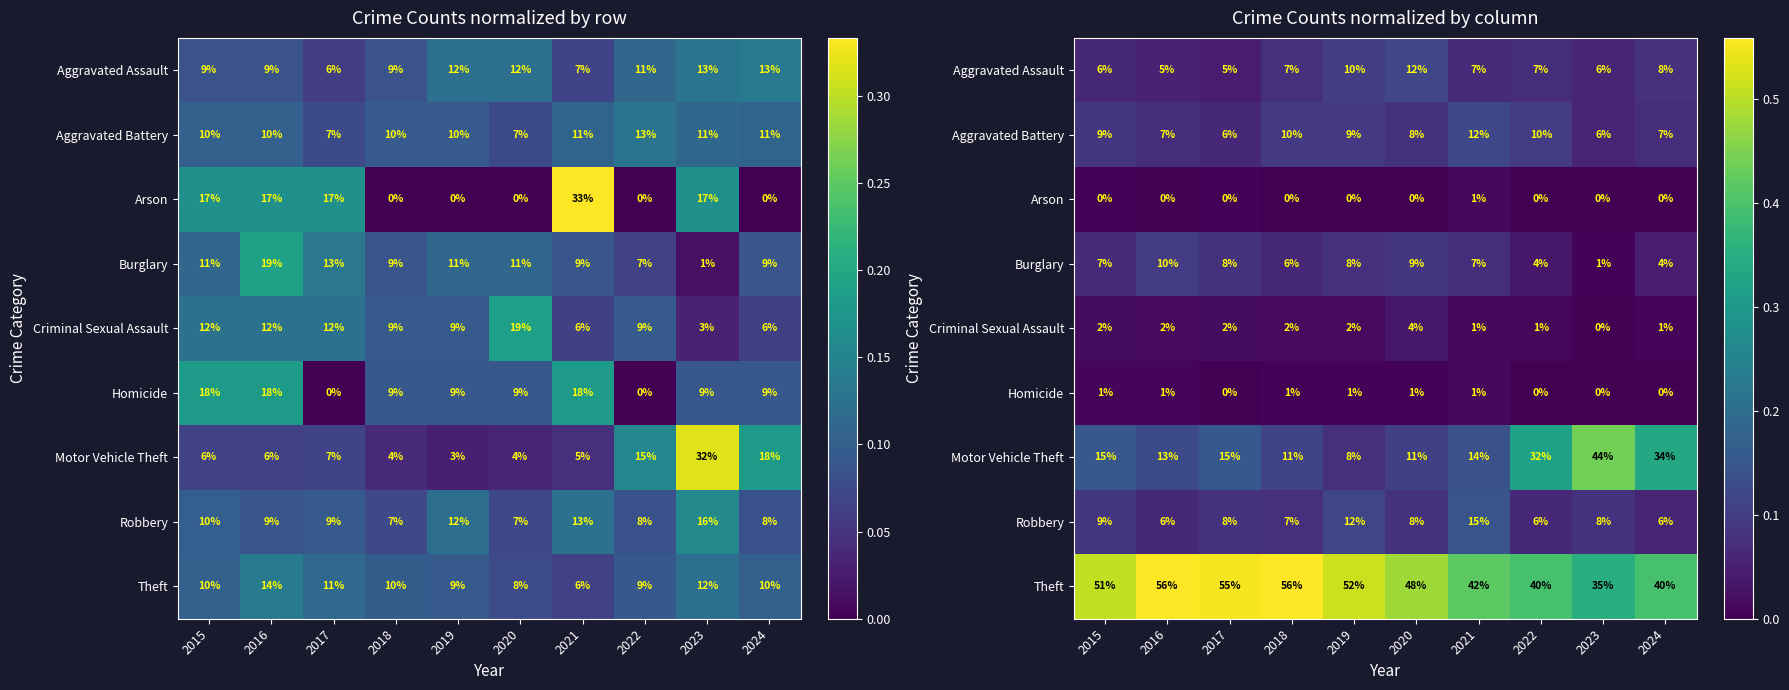

Where is Theft nearest to the value 0?

2023